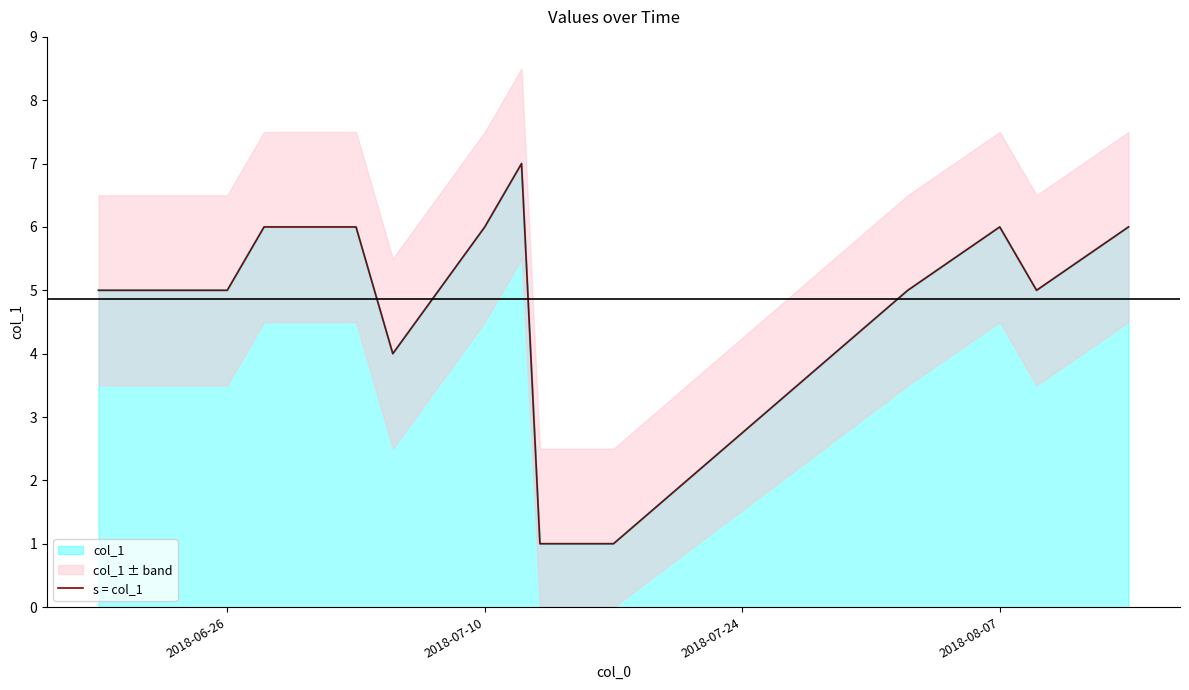

True or false: the data has more than 0 interior local peaks.

True